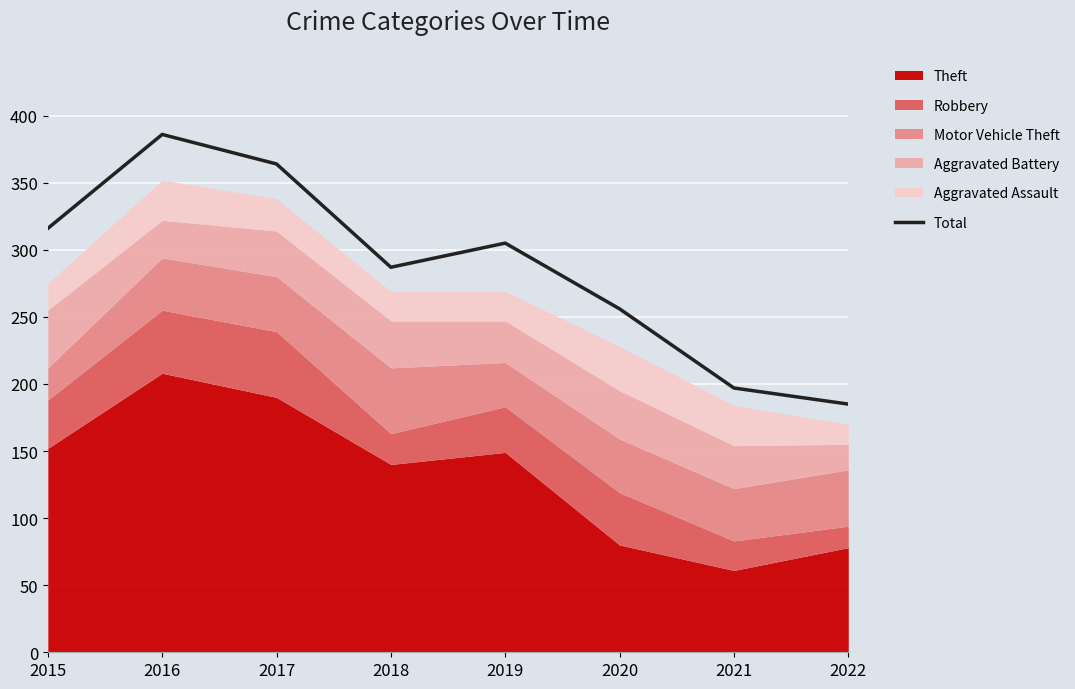

The value at 2020 is 256. True or false?

True